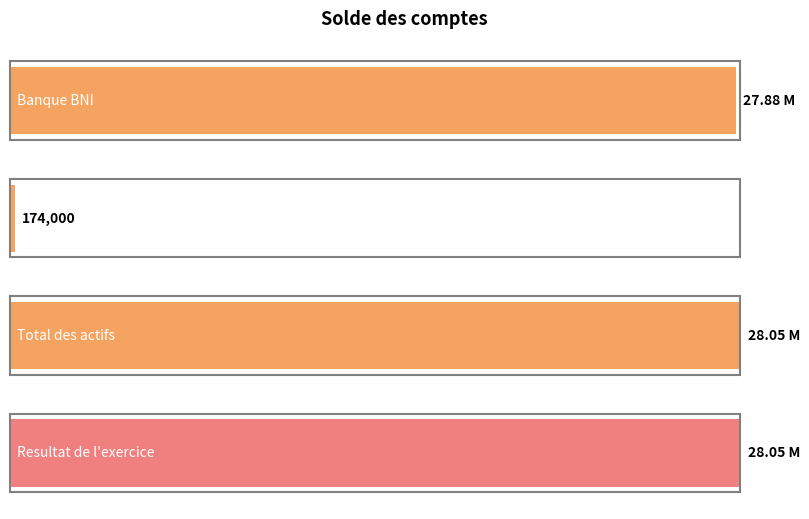

The value at Caisse de la Mutuelle is 174000. True or false?

True